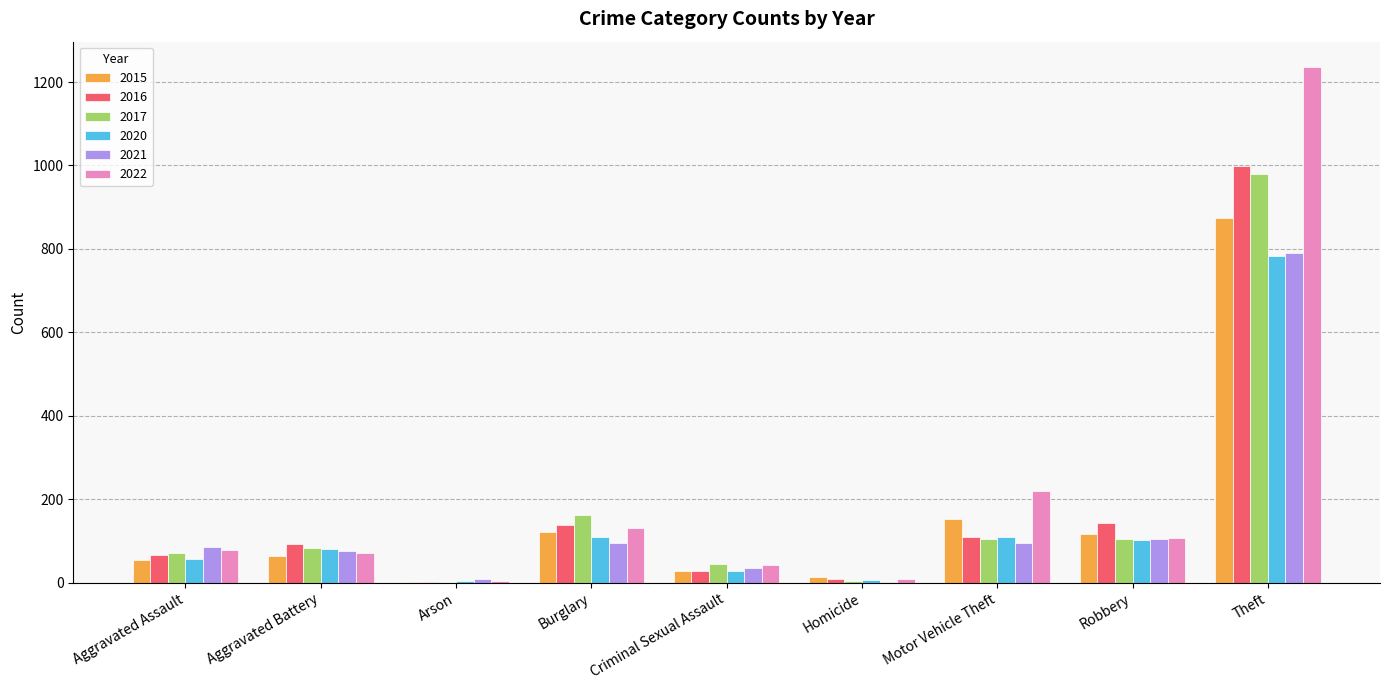

What is the total value across all series at Robbery?

681